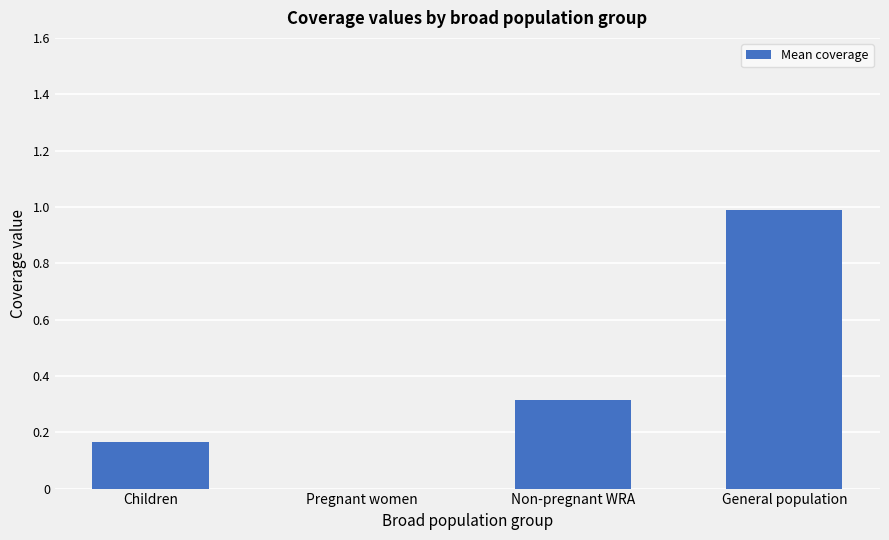

What is the approximate value at General population?

1.0